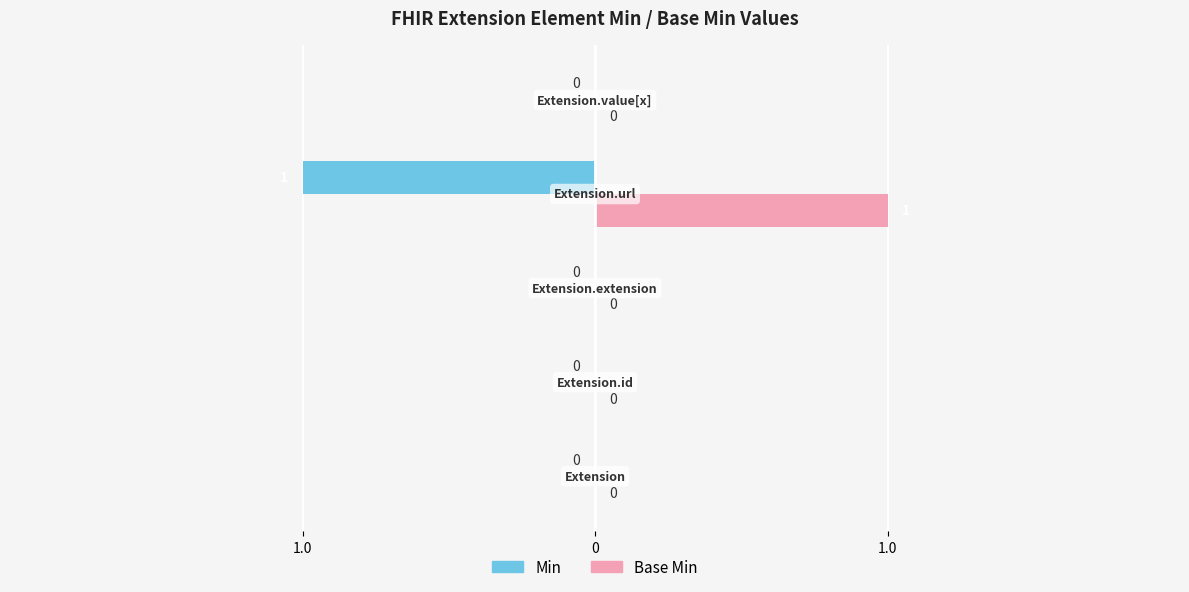

Reading left to right, list all the values displayed in this chart.

Min: 0	0	0	-1	0
Base Min: 0	0	0	1	0